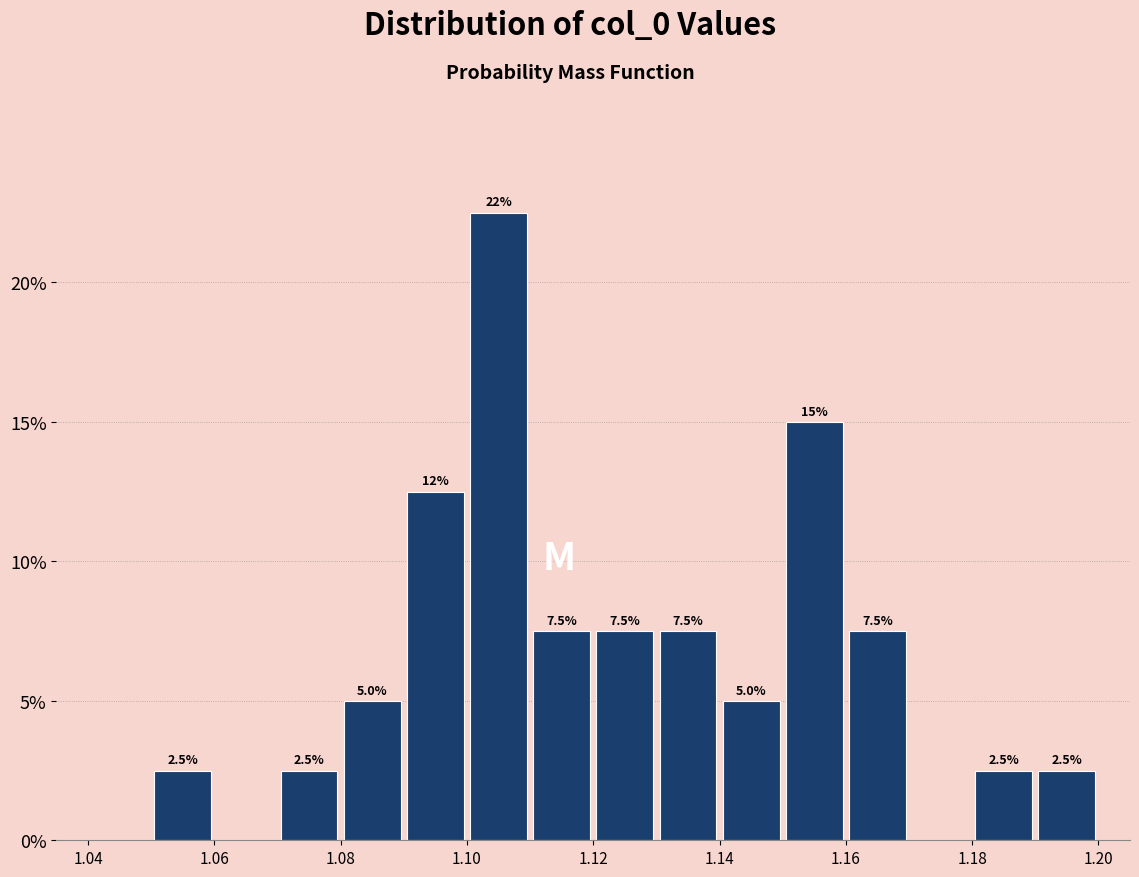

Over which range of the x-axis is the bar tallest?

1.10 to 1.11